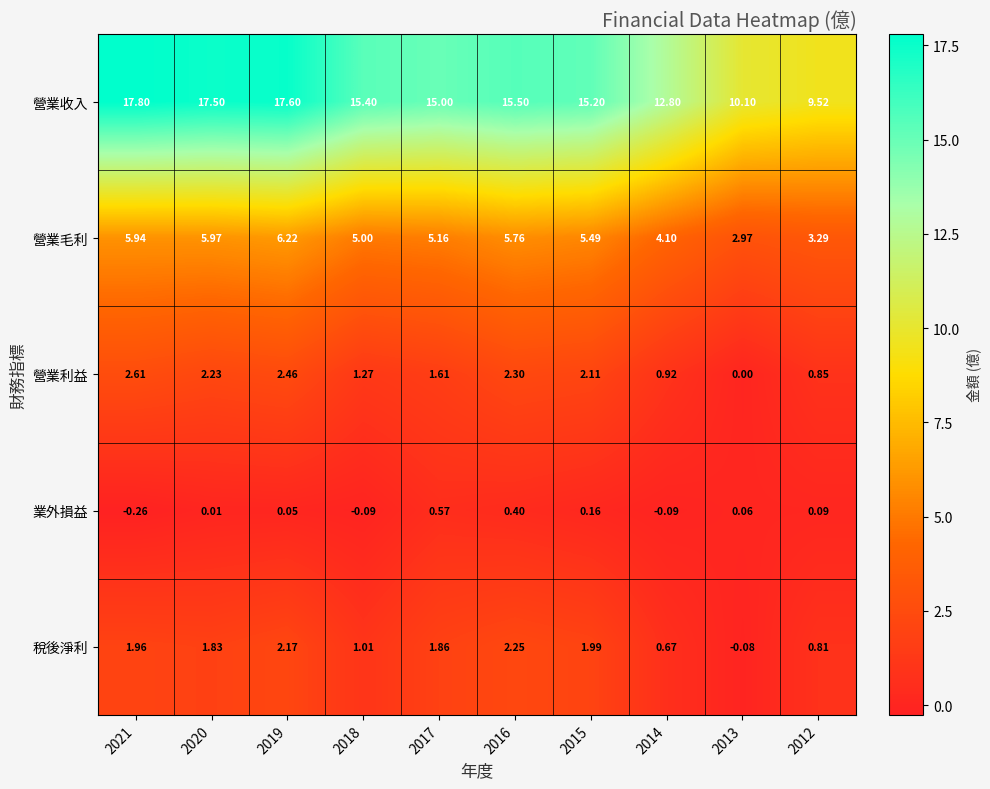

Which series has the largest range (max minus min)?

營業收入